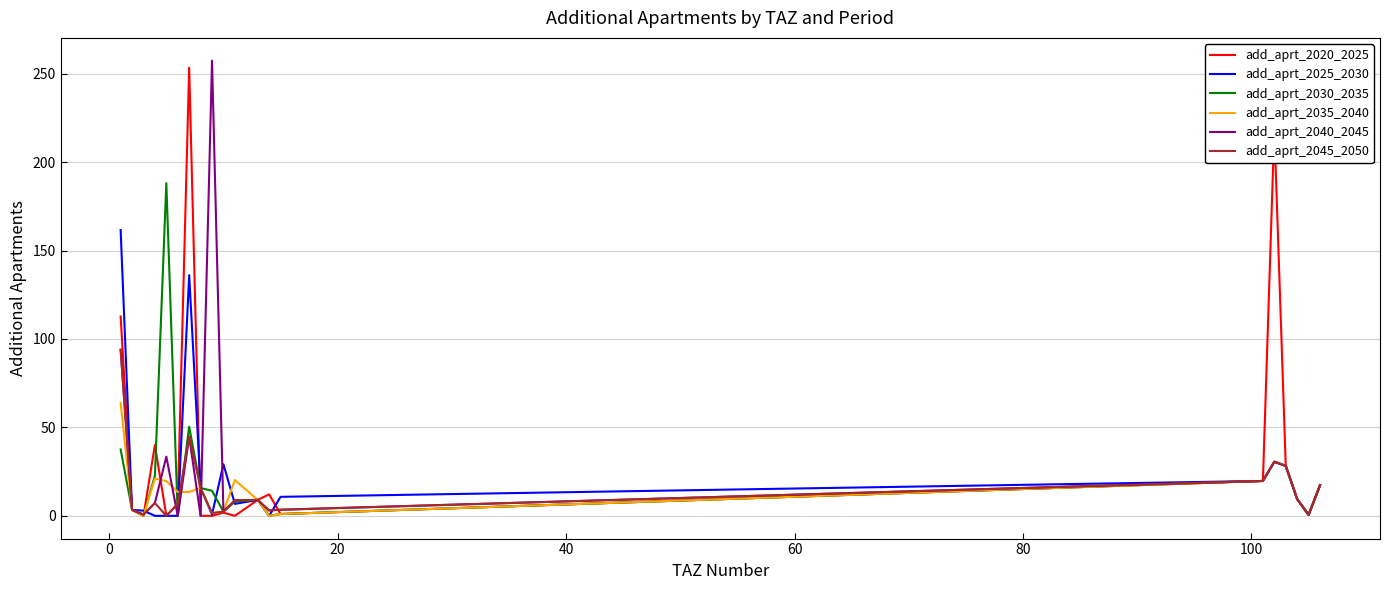

What is the maximum value shown in the chart?

257.4